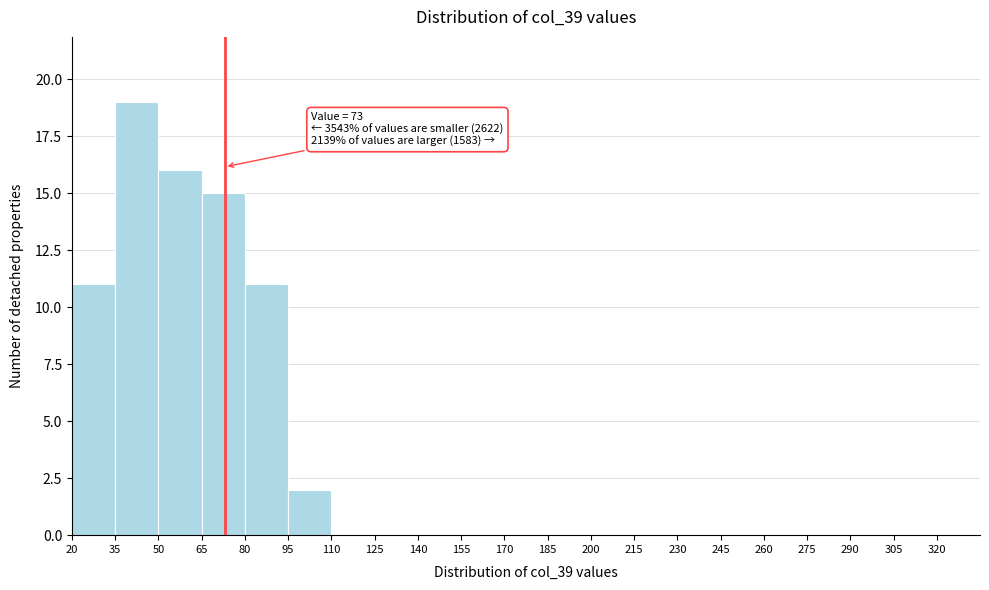

Over which range of the x-axis is the bar tallest?

35 to 50